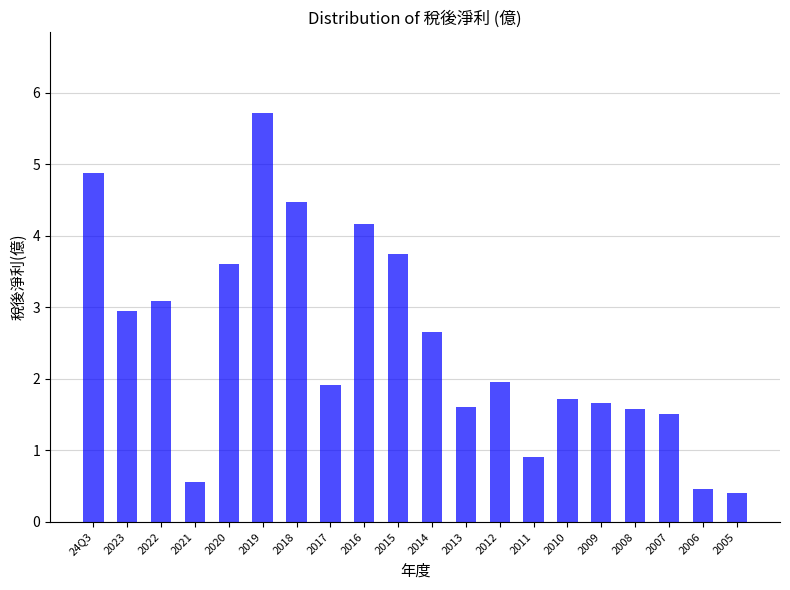

Which label corresponds to the largest value in the chart?

2019